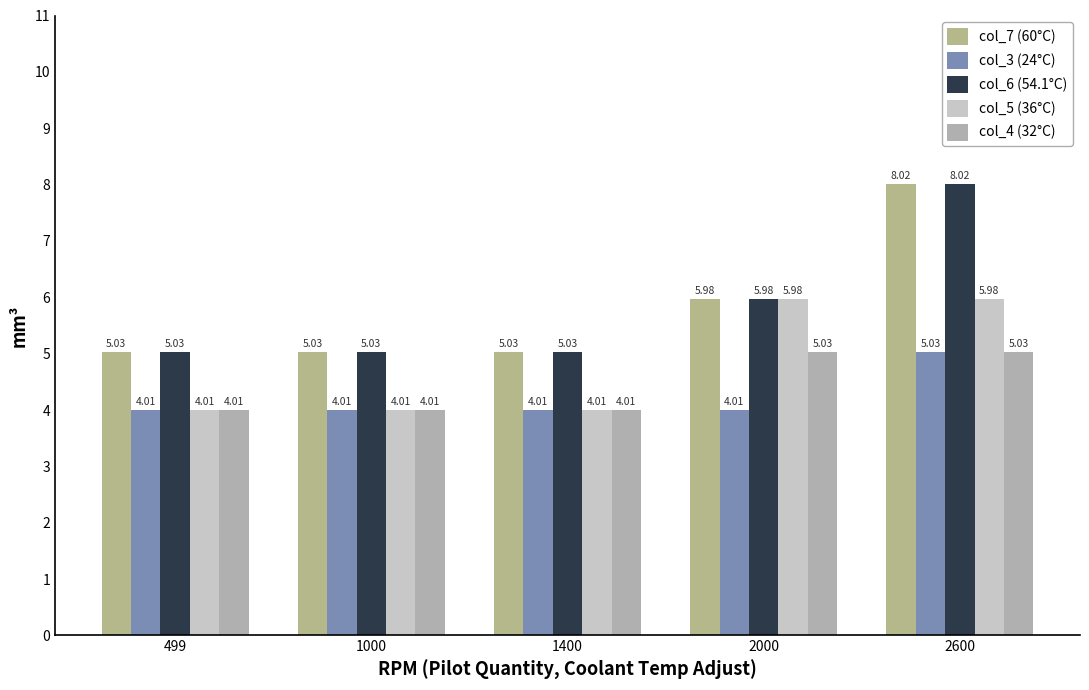

True or false: col_5 (36°C) has a value of 2.5 at 499.

False